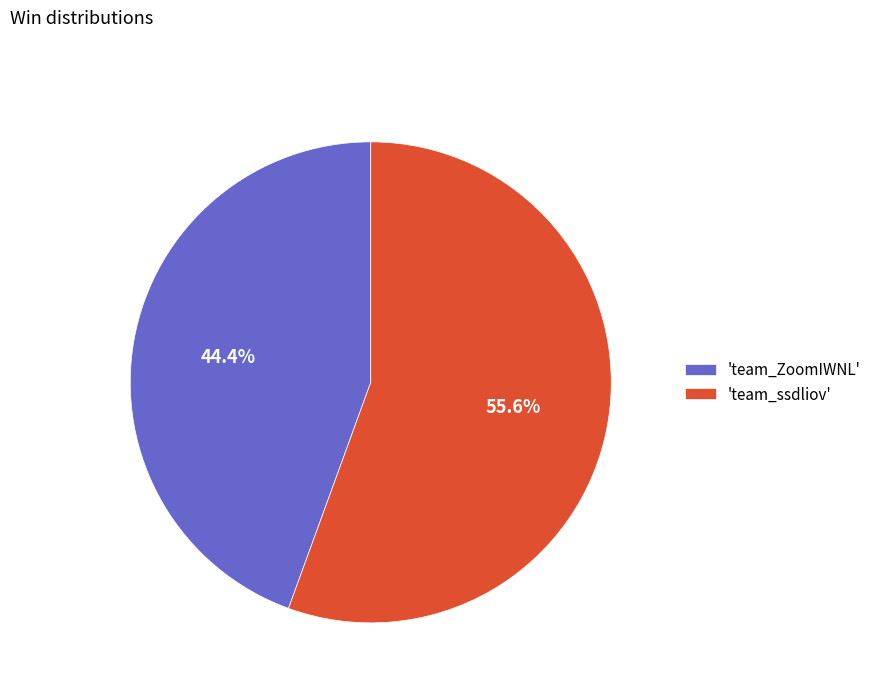

Which category has the smallest portion of the pie?

'team_ZoomIWNL'